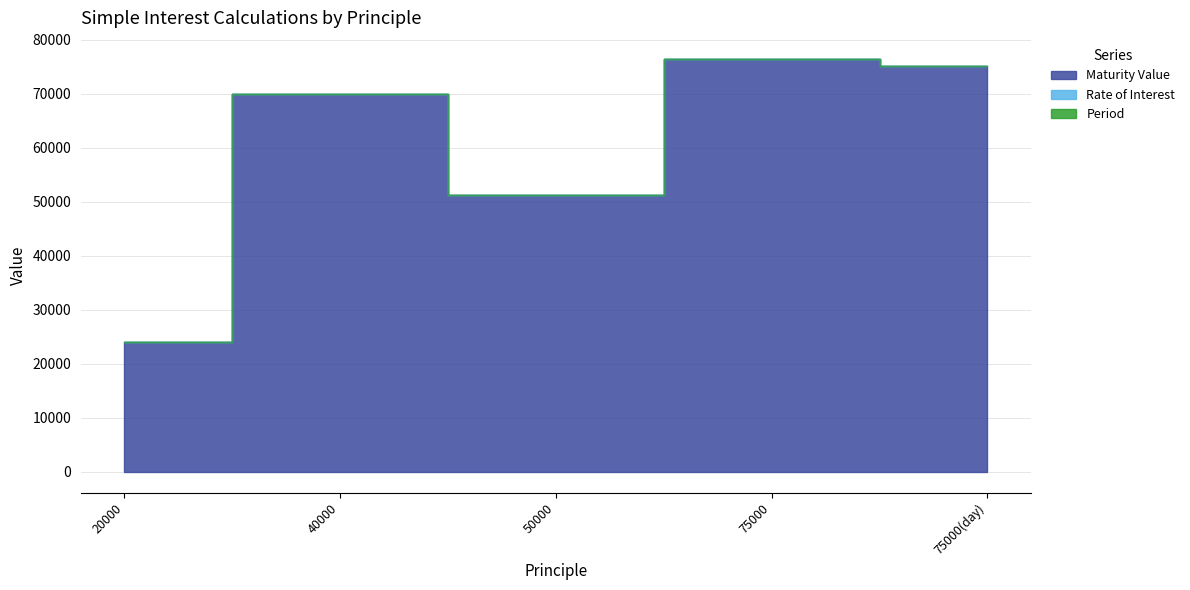

What is the sum of all Period values?

14.0